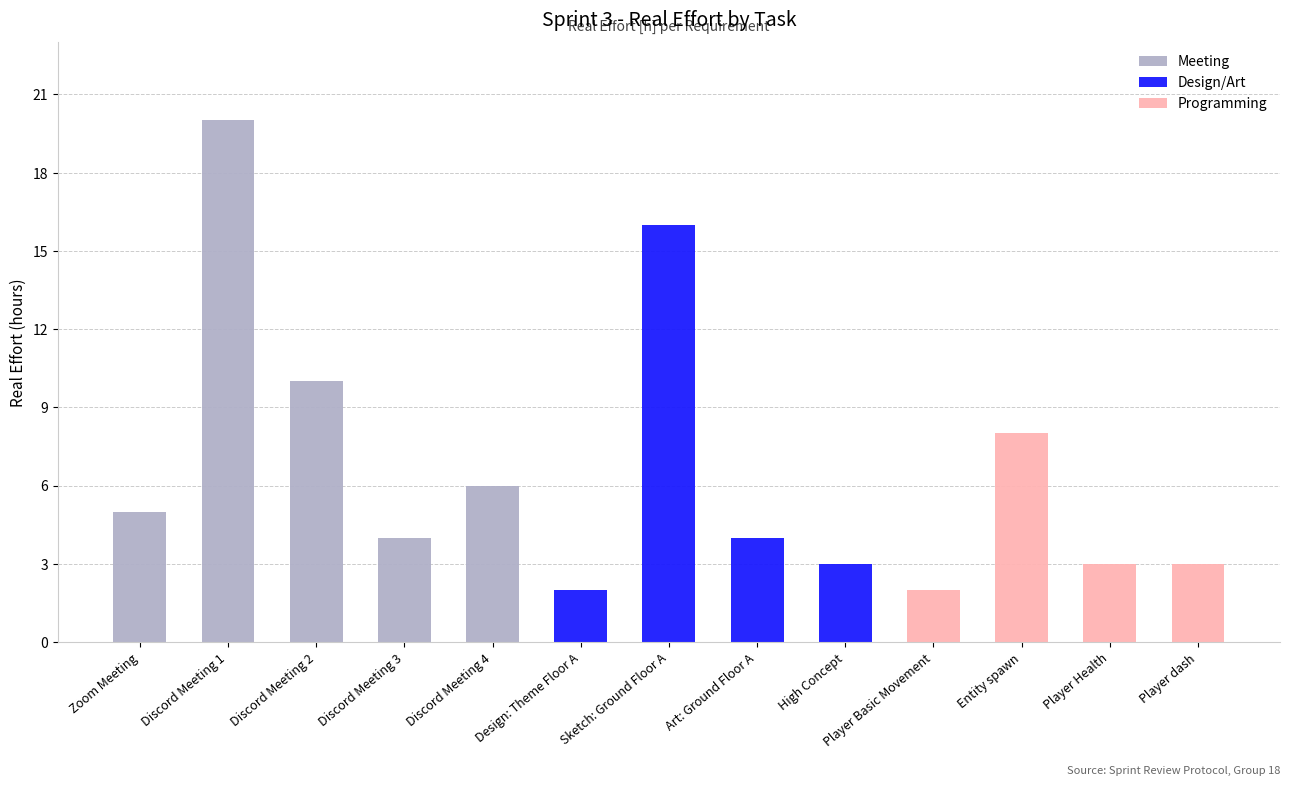

At which category is the sum across all series the highest?

Discord Meeting 1